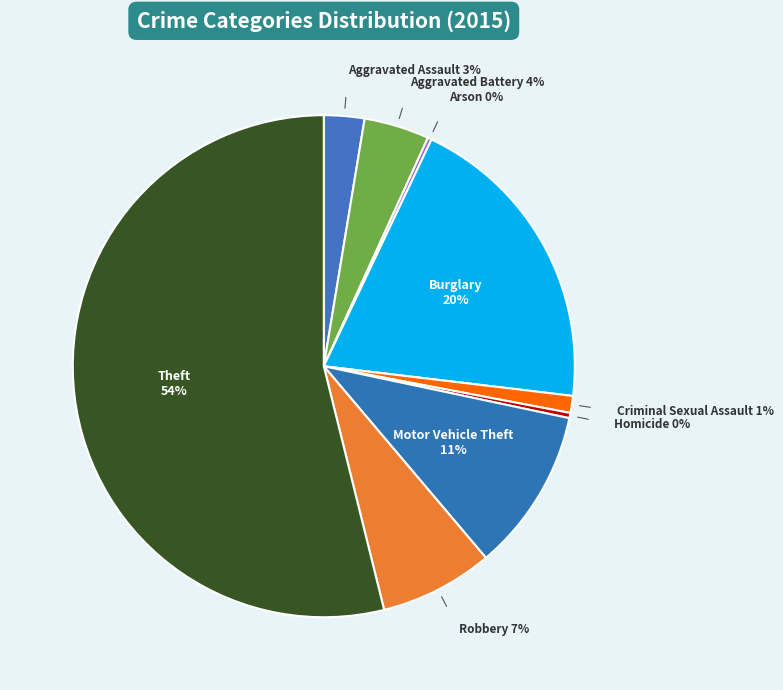

To the nearest percent, what percentage of the pie is Burglary?

20%